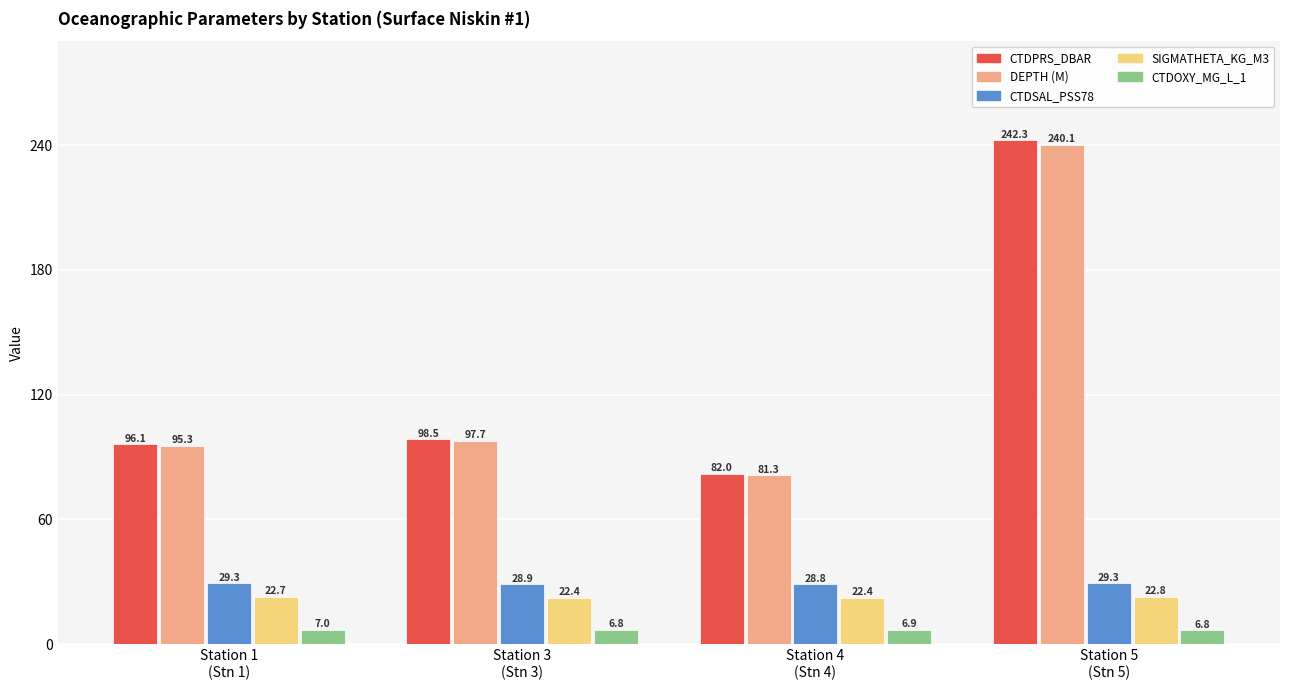

What is the difference between the maximum and second lowest values in the SIGMATHETA_KG_M3 series?

0.3